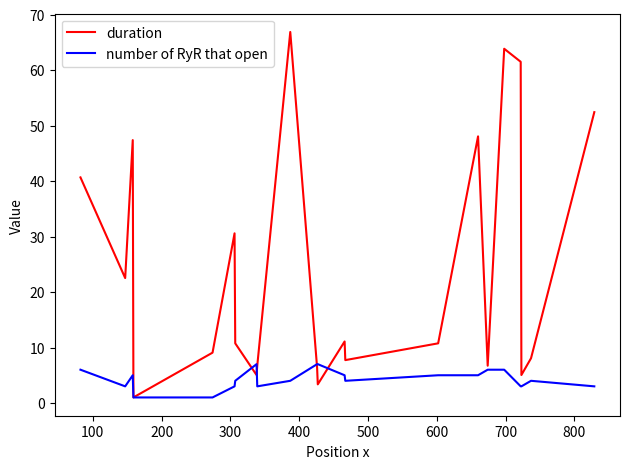

How many series are shown in this chart?

2